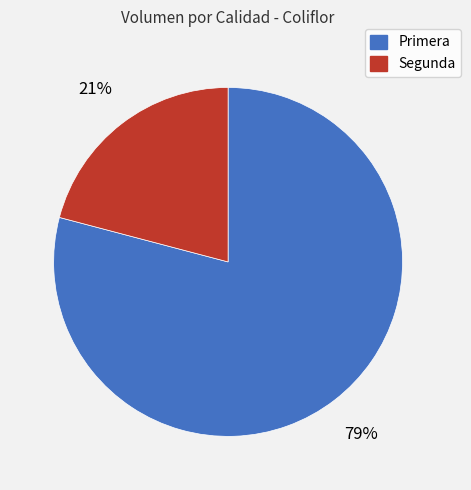

Rank the categories by value from lowest to highest.

Segunda, Primera